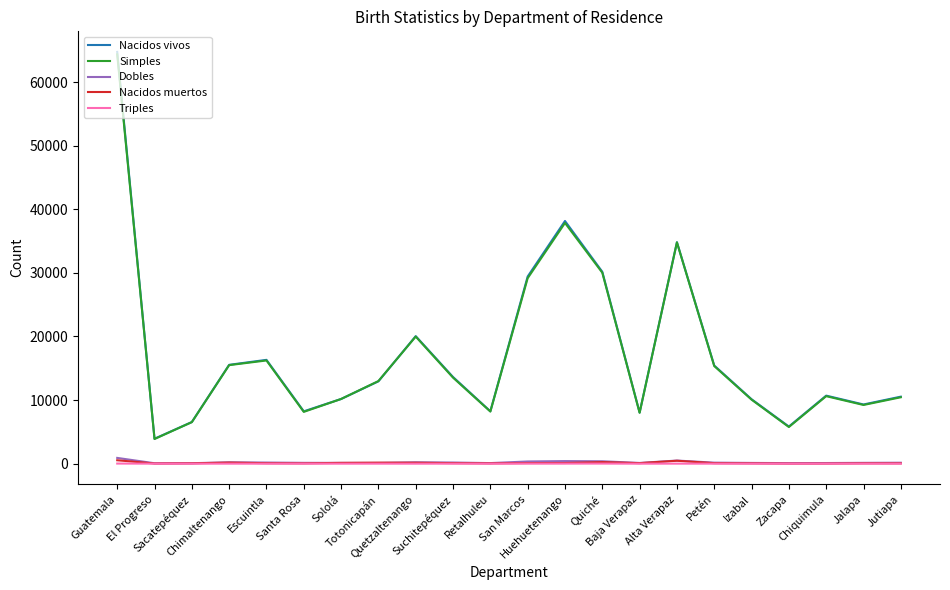

What is the sum of the Nacidos vivos values at Guatemala and Huehuetenango?

102891